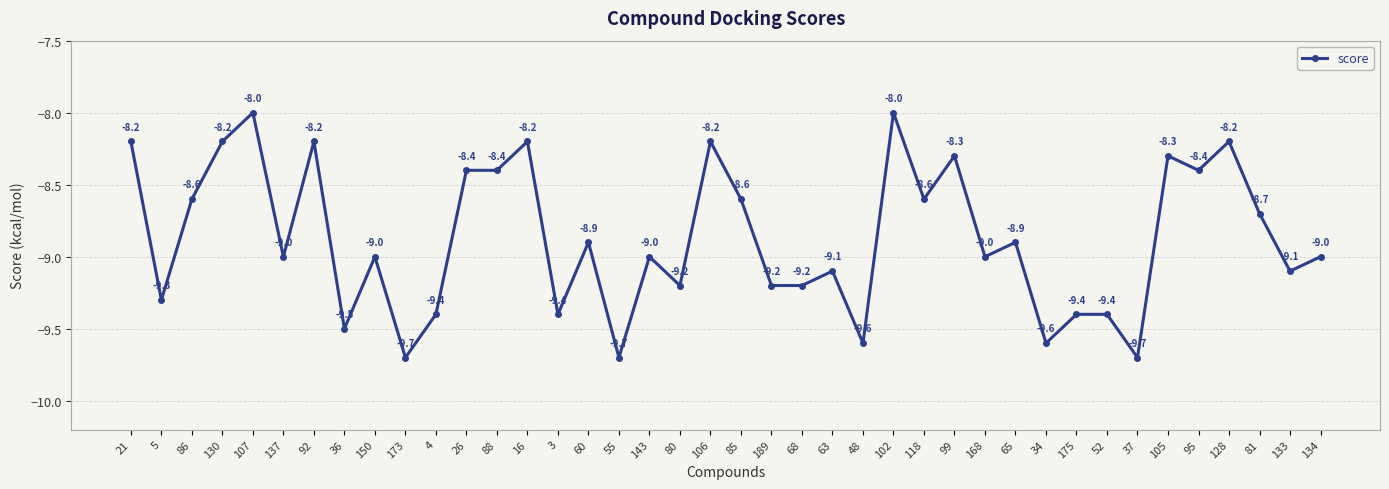

How many lines are shown in the chart?

1